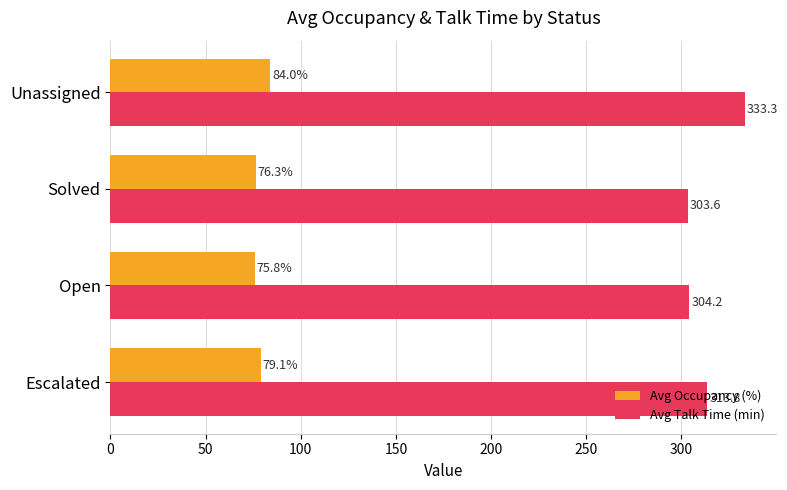

What is the sum of all Avg Talk Time (min) values?

1254.8